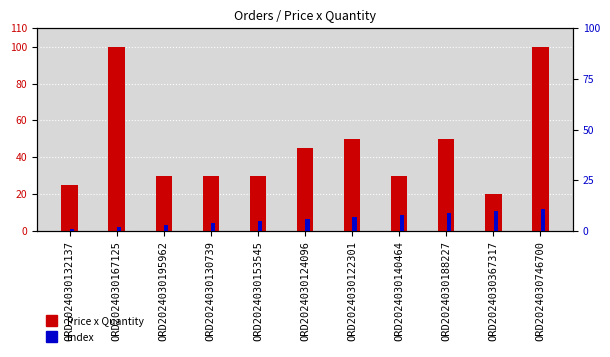

How many data points in Price x Quantity are above 30?

5